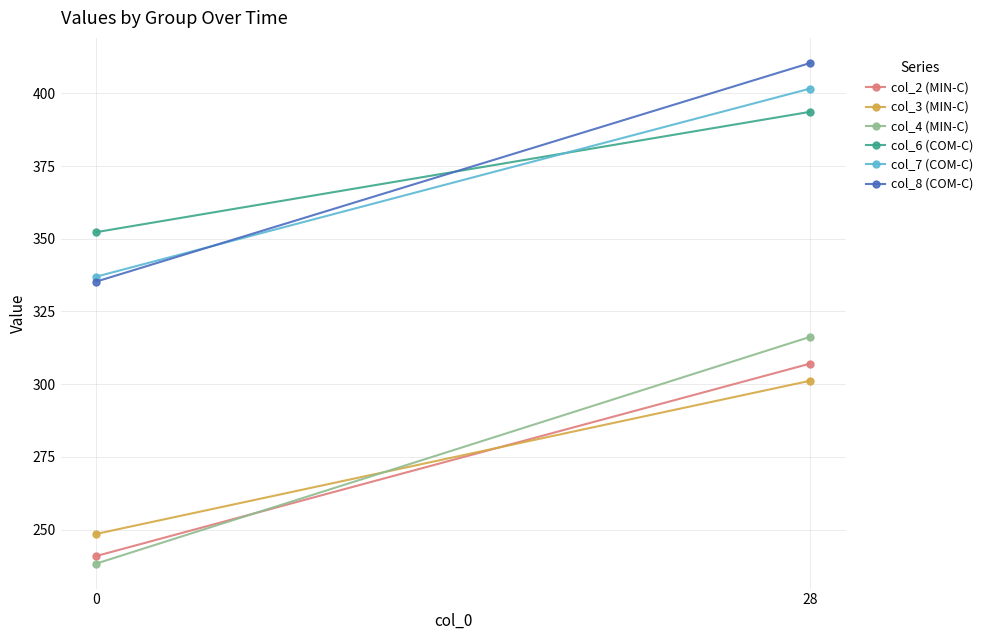

List the series in order of their peak value, highest first.

col_8 (COM-C), col_7 (COM-C), col_6 (COM-C), col_4 (MIN-C), col_2 (MIN-C), col_3 (MIN-C)